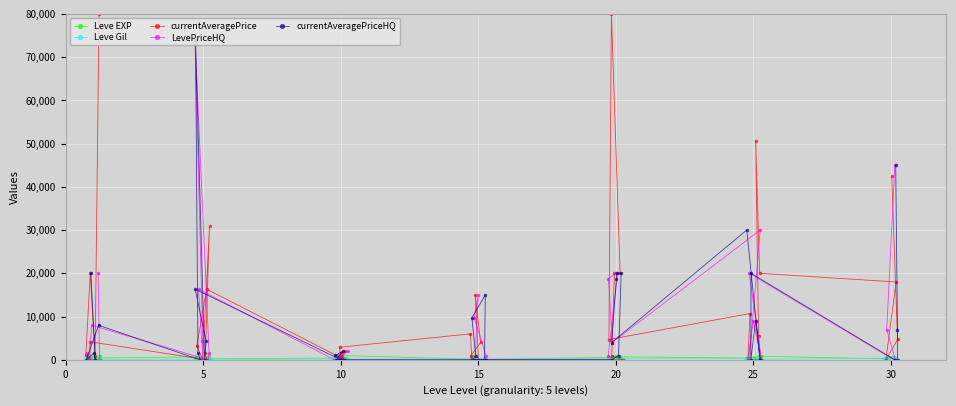

Which series has the widest spread of values?

currentAveragePrice